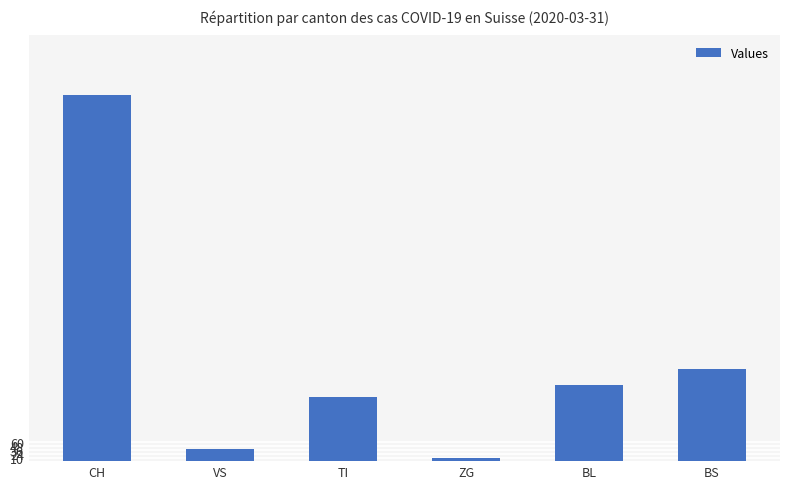

Reading left to right, transcribe all the data shown in this chart.

1160	39	202	11	242	292